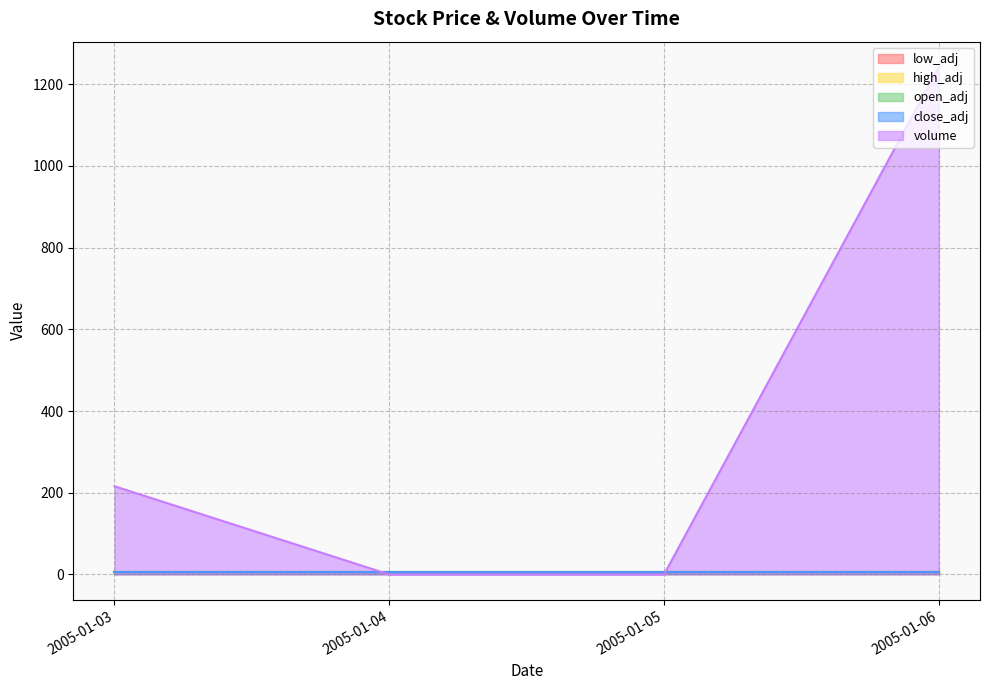

Is the value of close_adj at 2005-01-05 greater than the value of low_adj at 2005-01-03?

No